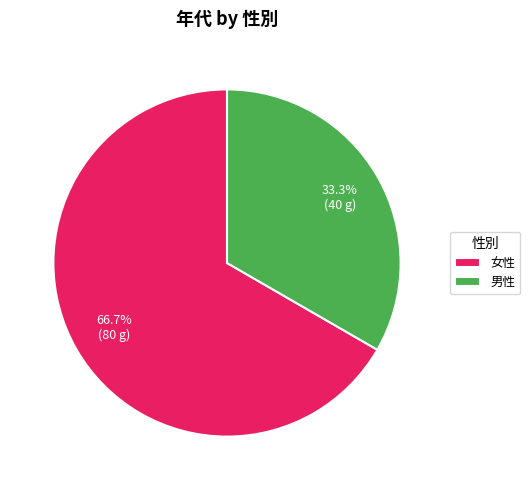

What percentage do 女性 and 男性 together represent?

100.0%